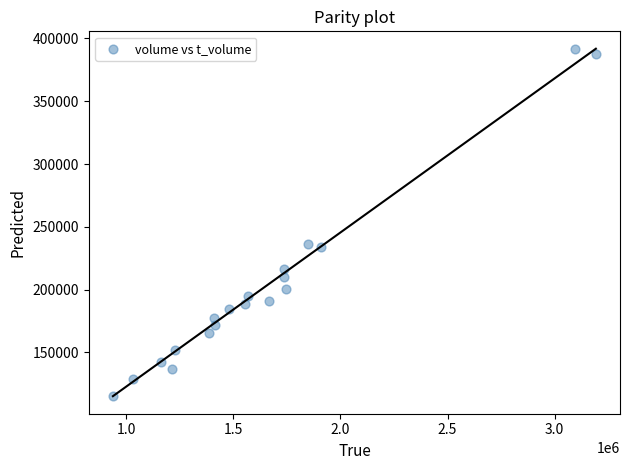

What is the range of Y values (max minus min)?

276849